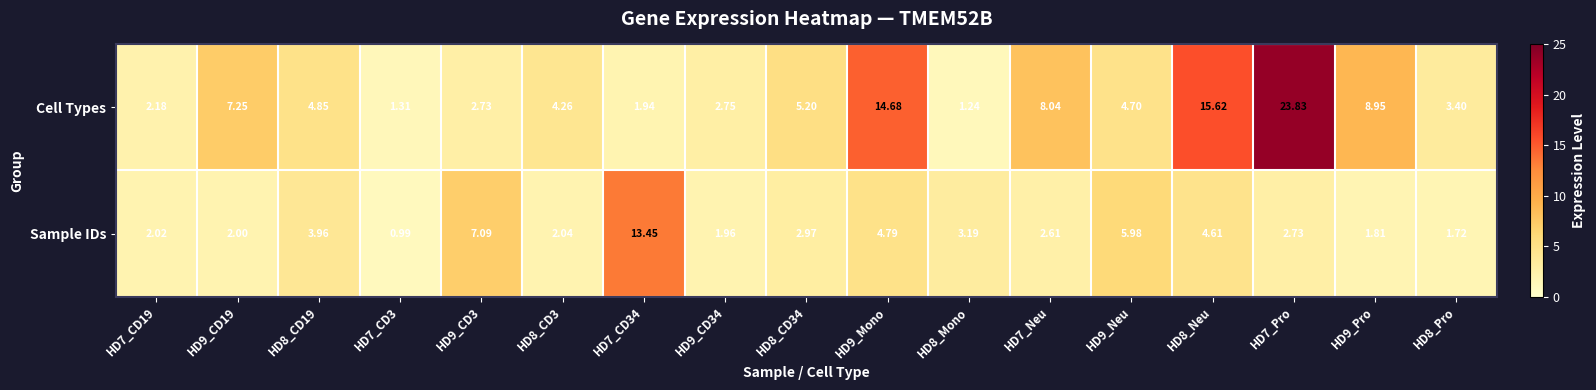

Is the value of Sample IDs at HD7_Pro greater than the value of Cell Types at HD7_CD3?

Yes